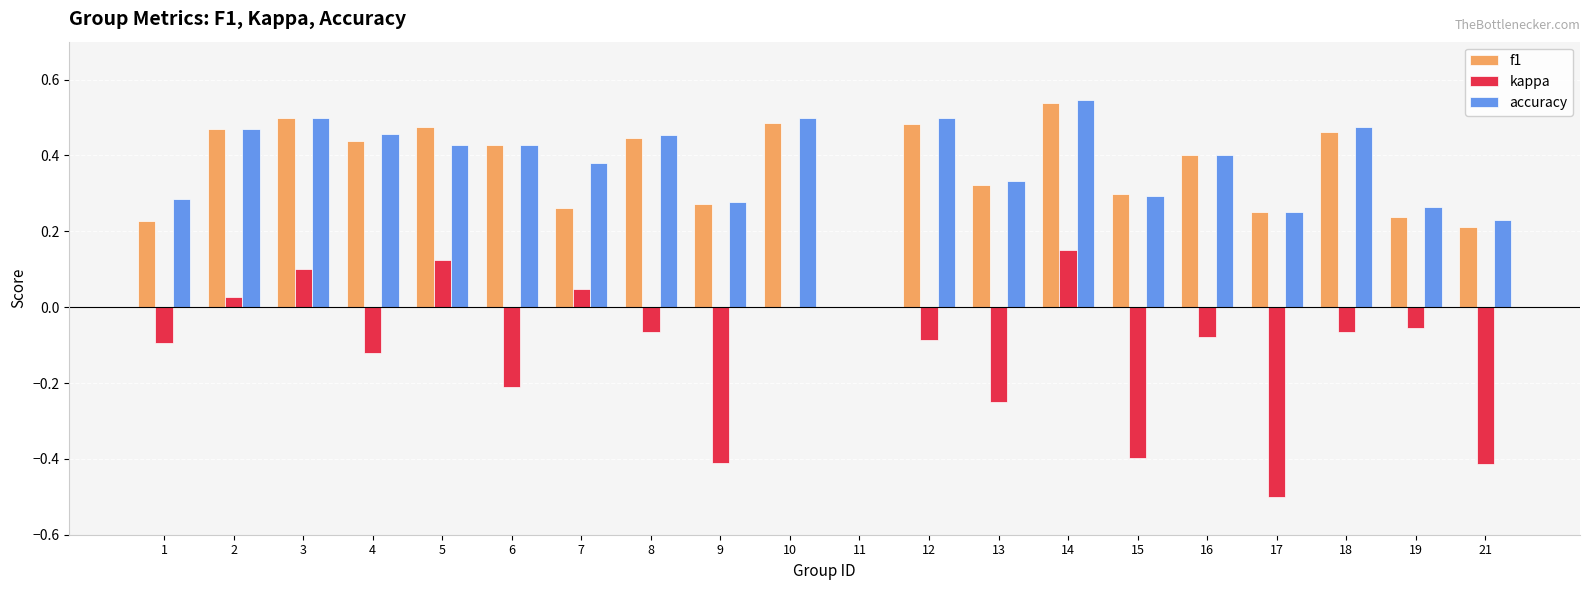

What are all the series names shown in the legend?

f1, kappa, accuracy